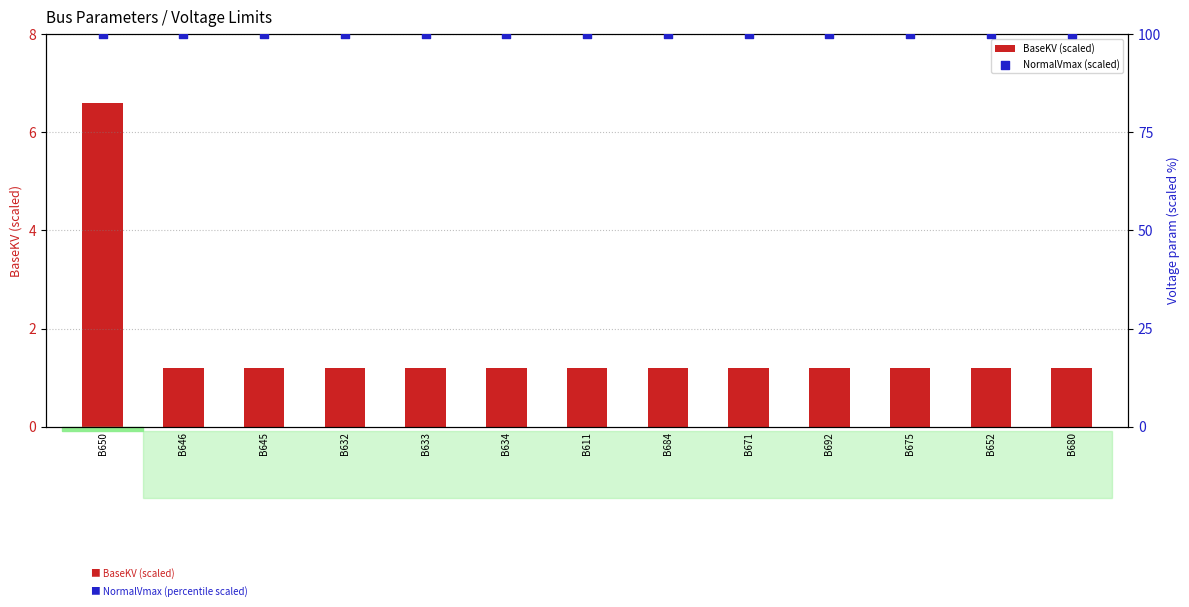

What are all the series names shown in the legend?

BaseKV (scaled), NormalVmax (scaled)